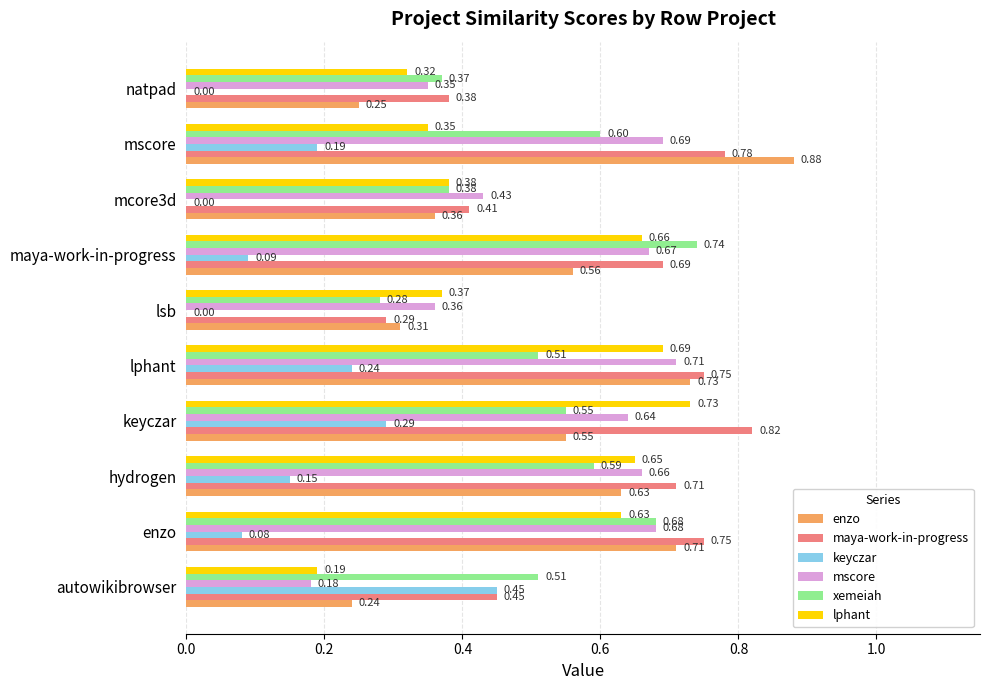

What is the sum of the xemeiah values at maya-work-in-progress and mcore3d?

1.1